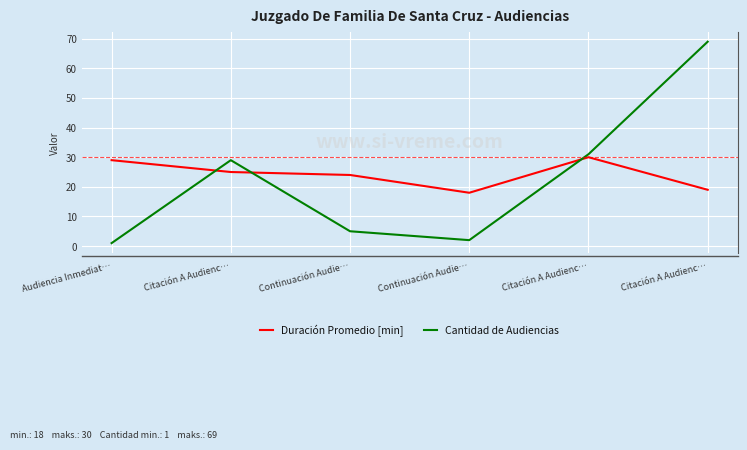

How many lines are shown in the chart?

2